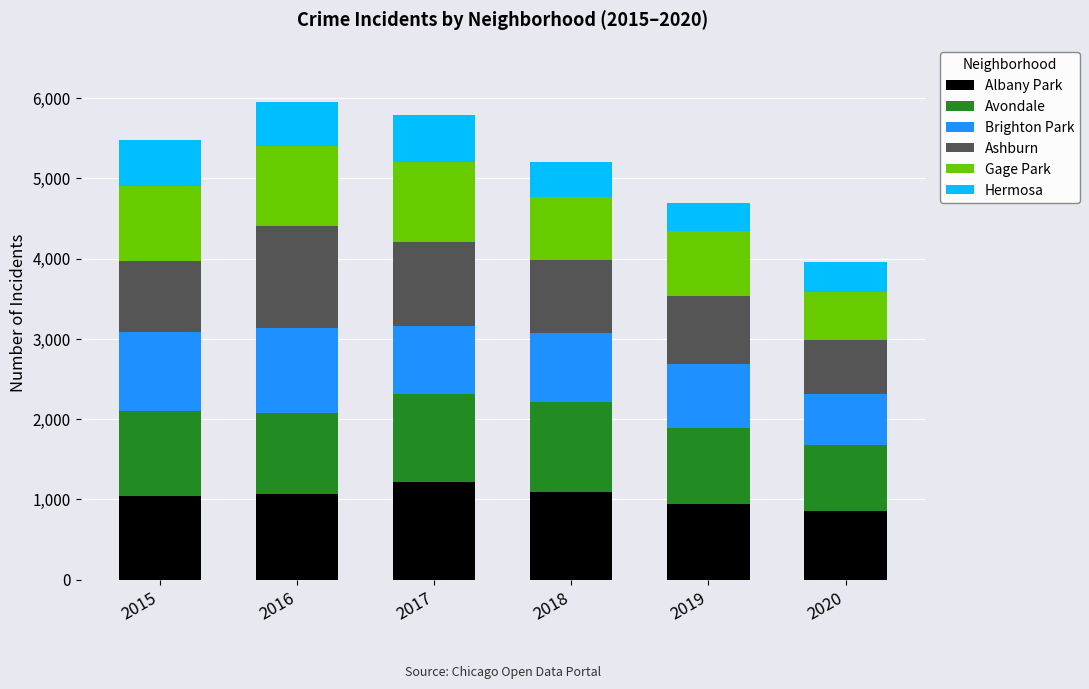

What is the lowest value of the Albany Park series?

860